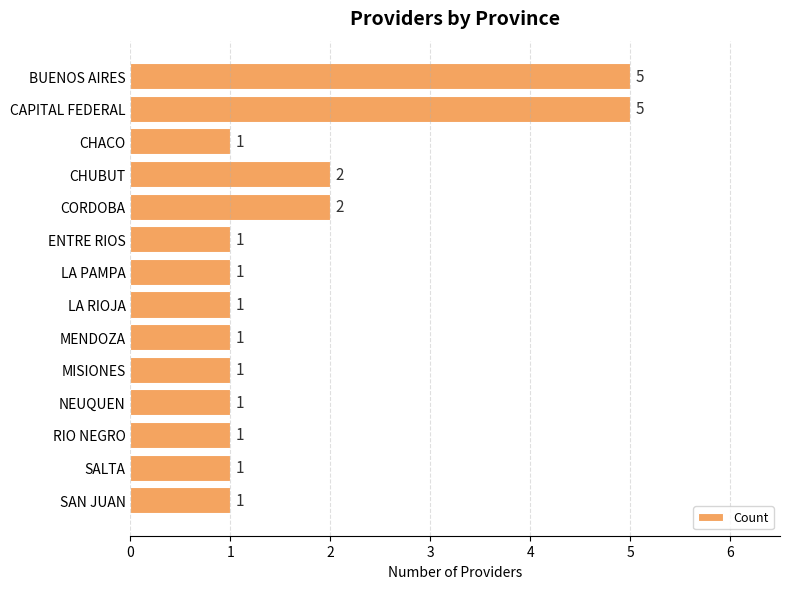

The value at CAPITAL FEDERAL is 5. True or false?

True